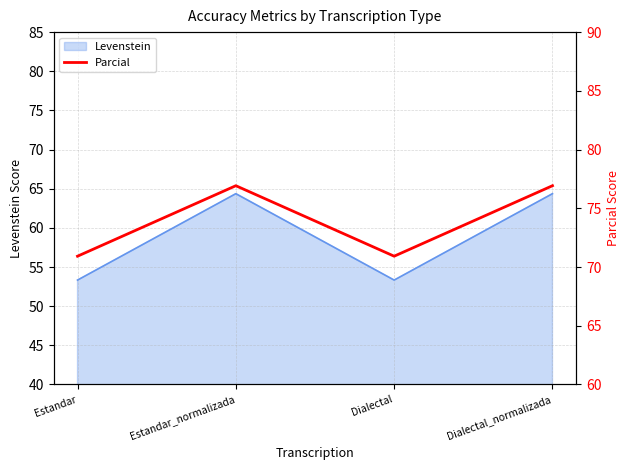

What is the greatest value displayed?

76.9